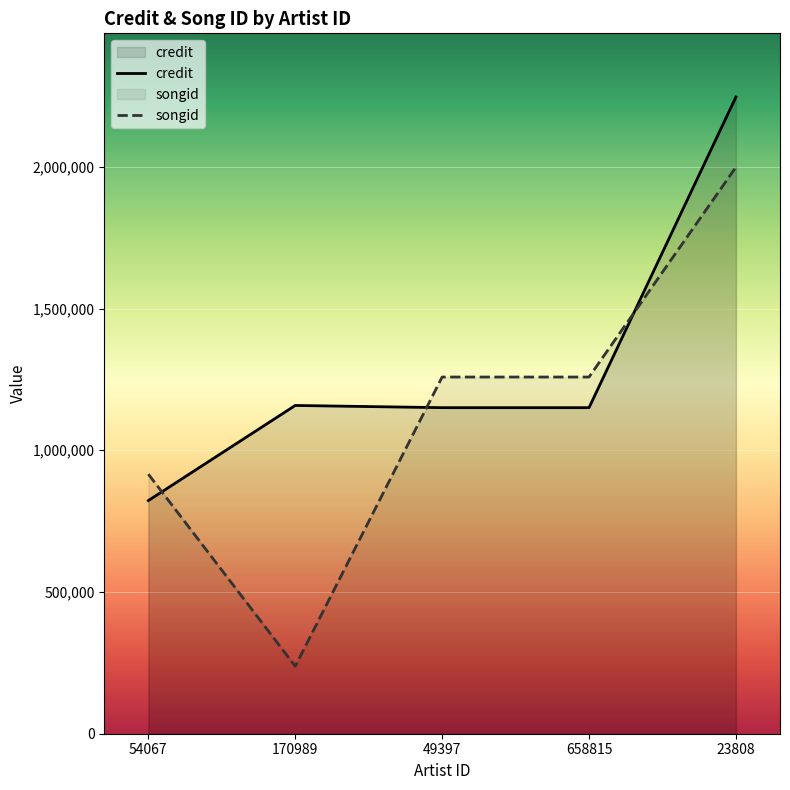

List the labels in order of credit value, smallest first.

54067, 49397, 658815, 170989, 23808